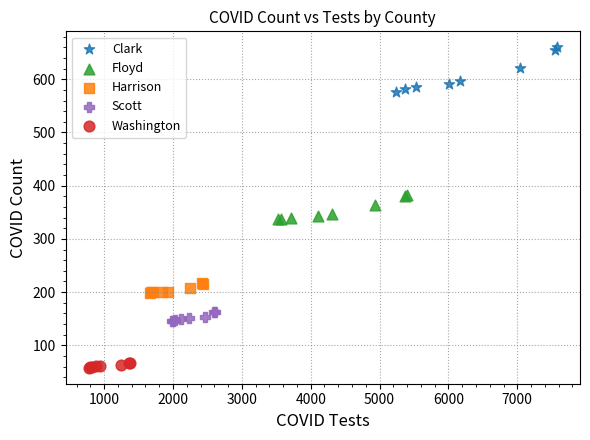

Which series contains the highest Y value?

Clark